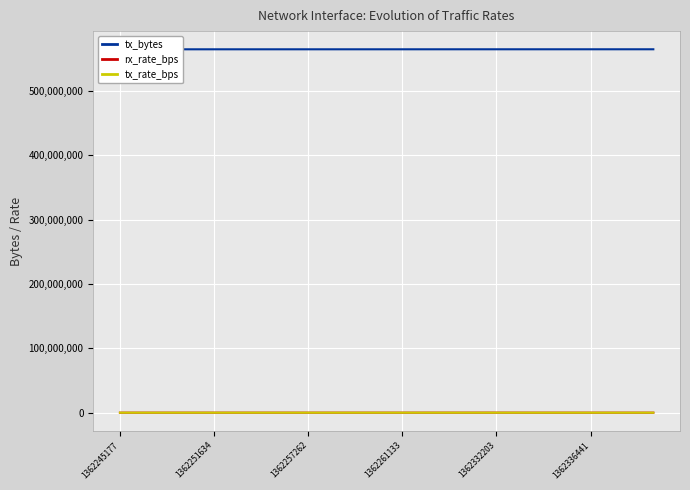

The rx_rate_bps series shows 1876 at 1362257262. True or false?

True